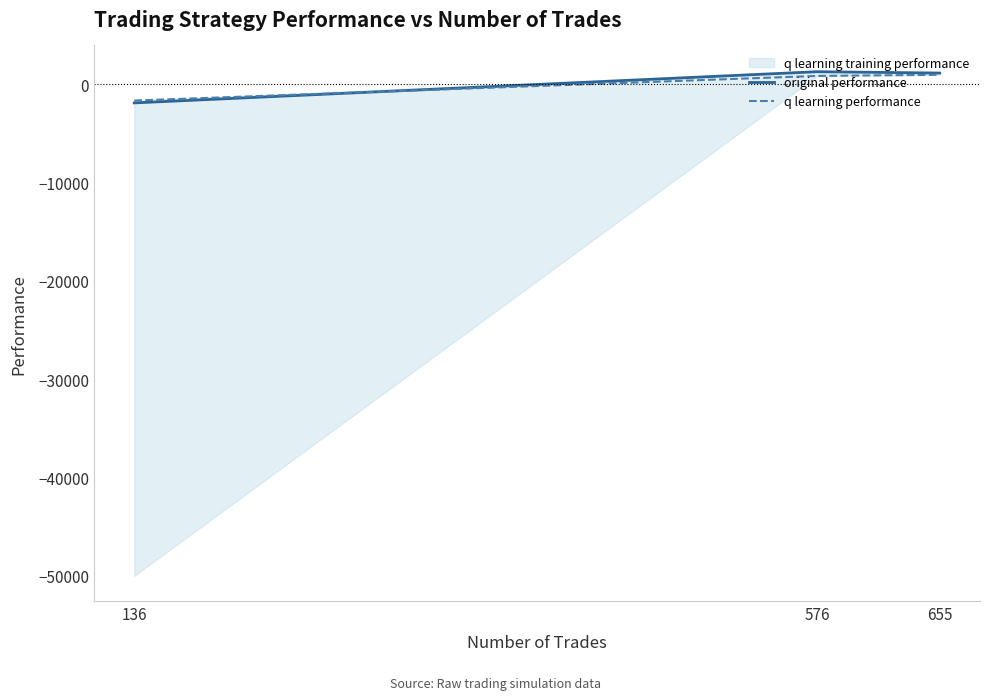

Between 655 and 576, which is larger?

576